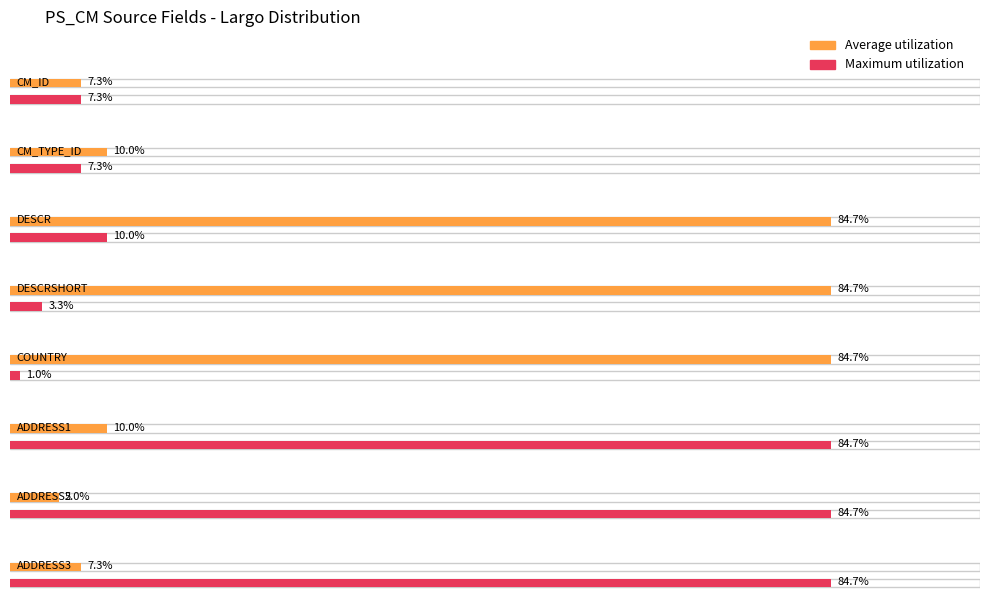

Count the number of data series in this chart.

2